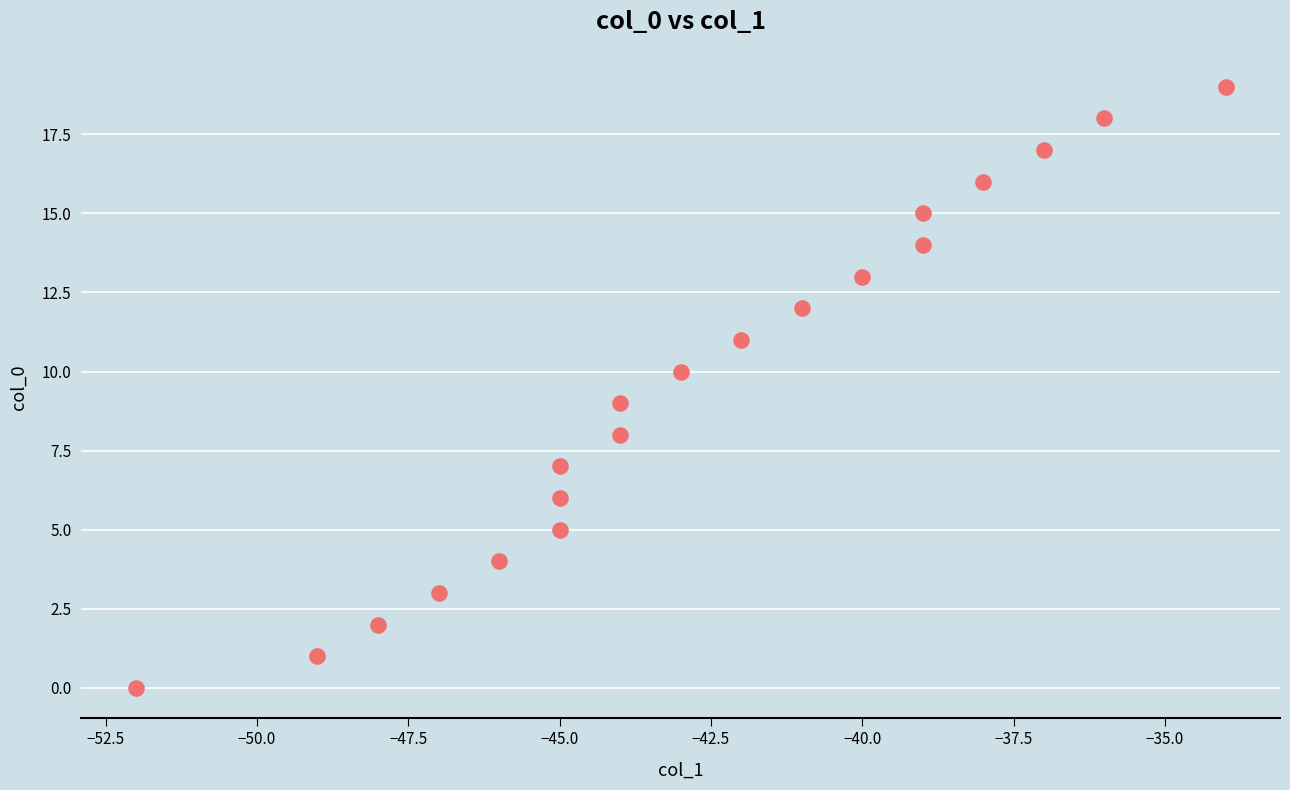

What is the range of Y values (max minus min)?

19